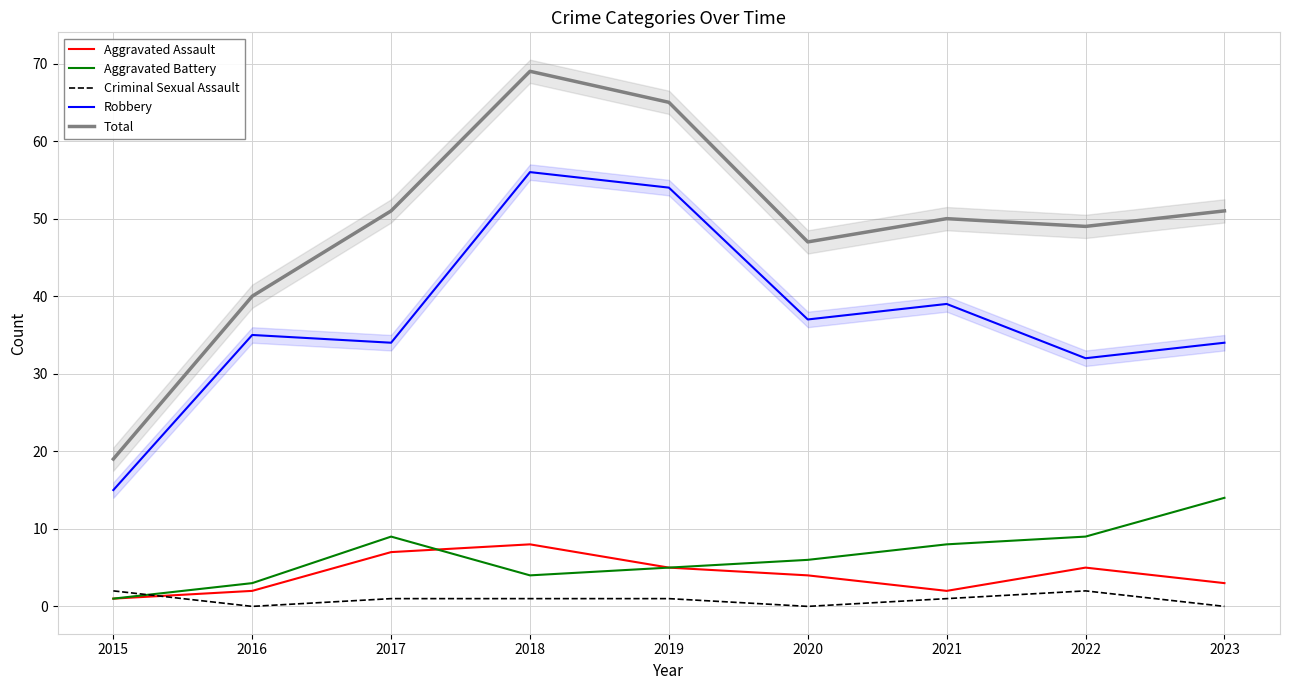

What is the value of the Aggravated Battery point at the 1st from the left?

1